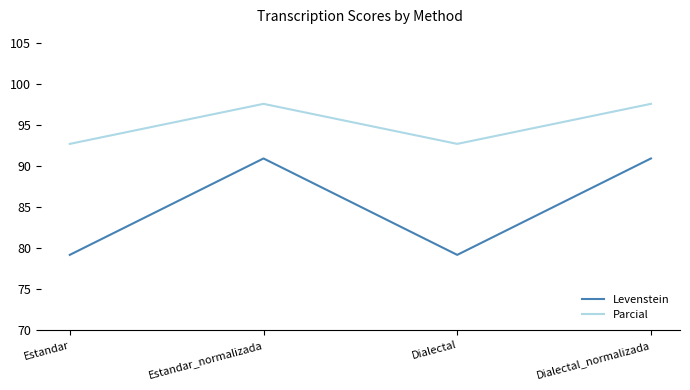

At which label does Parcial first exceed 97?

Estandar_normalizada